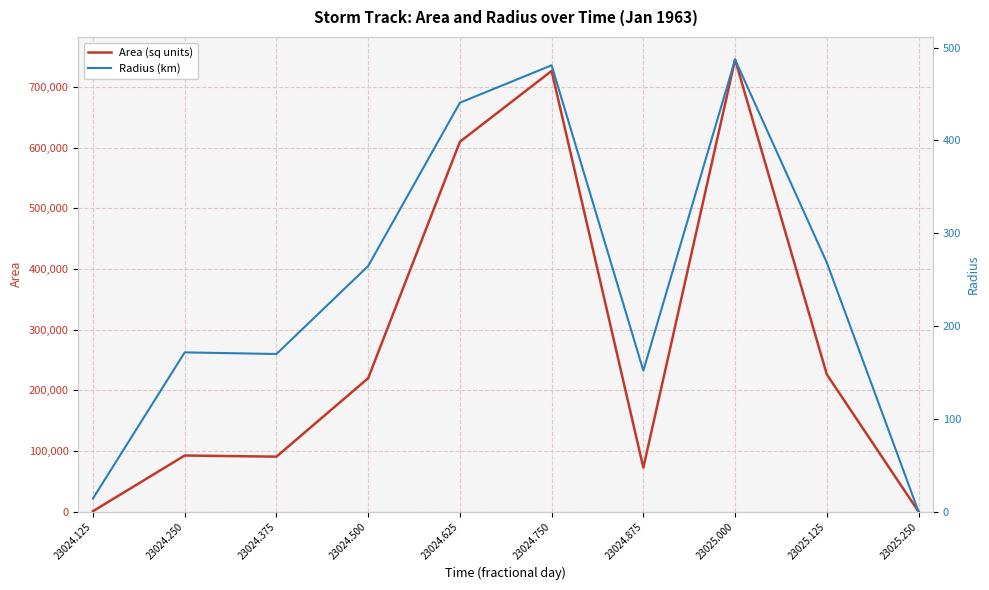

How many values in the Radius (km) series are below 264?

5